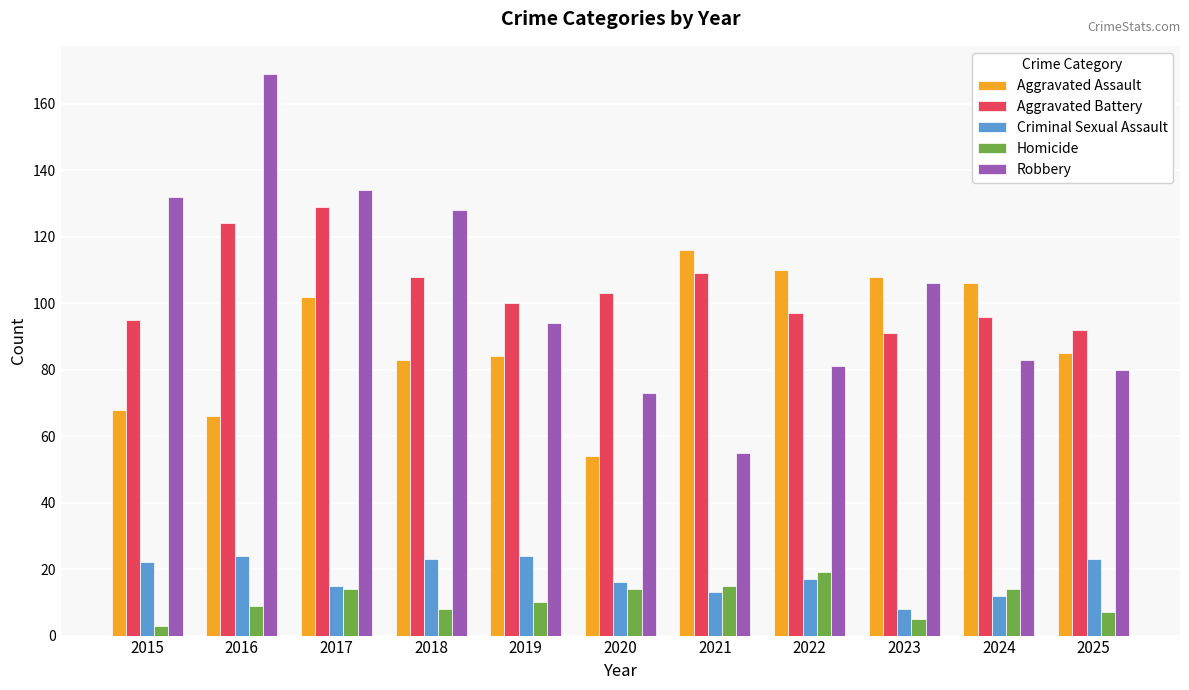

Rank the series by their maximum value, from lowest to highest.

Homicide, Criminal Sexual Assault, Aggravated Assault, Aggravated Battery, Robbery